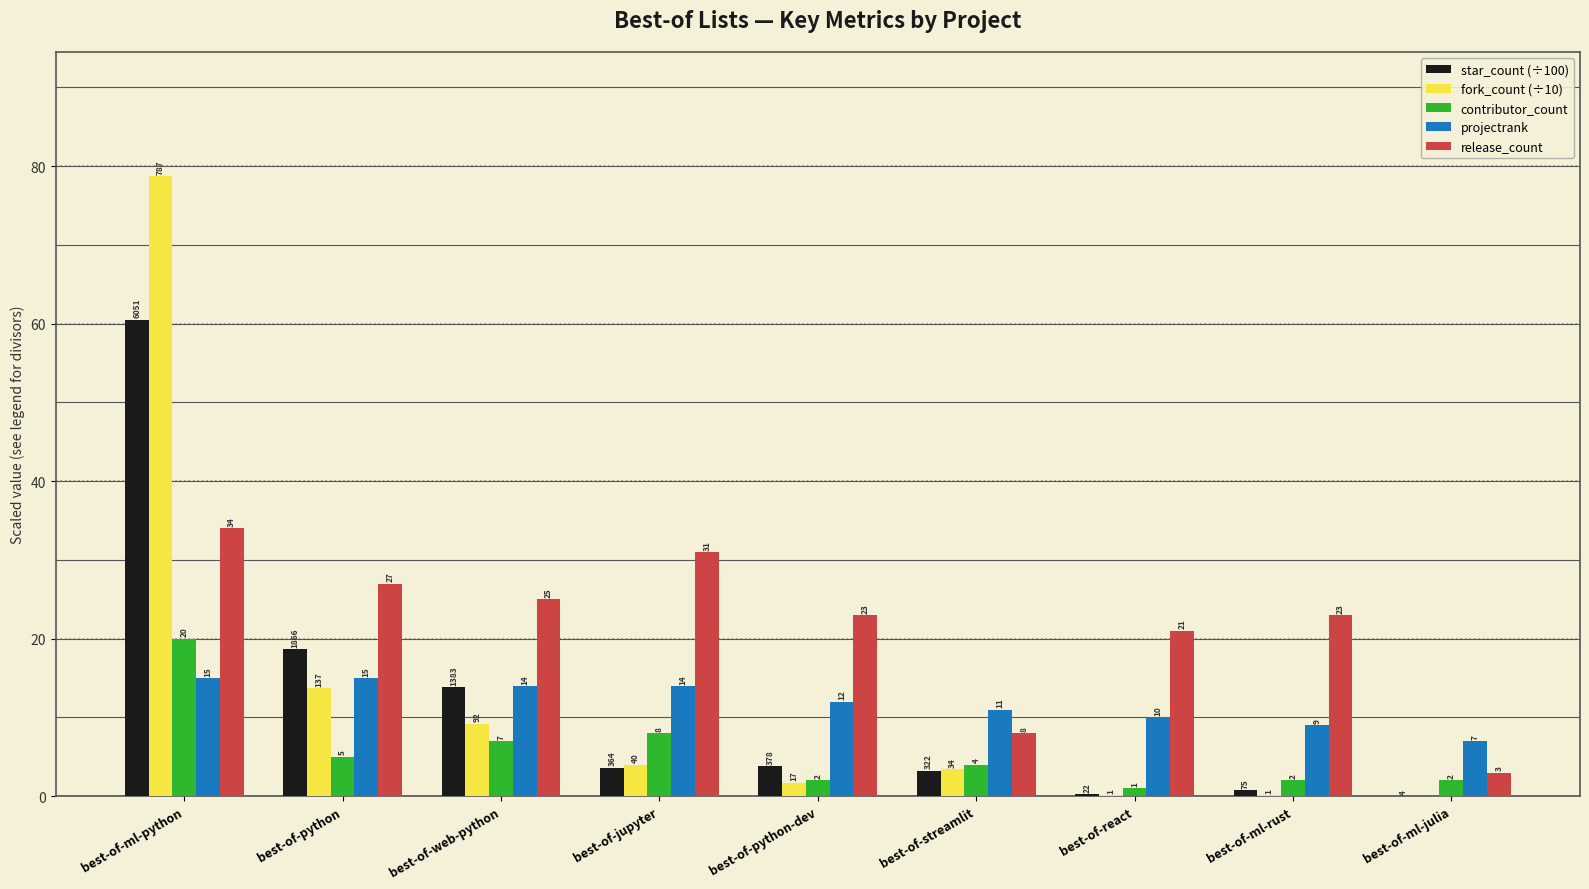

Between best-of-python and best-of-react, which series saw the biggest shift?

star_count (÷100)